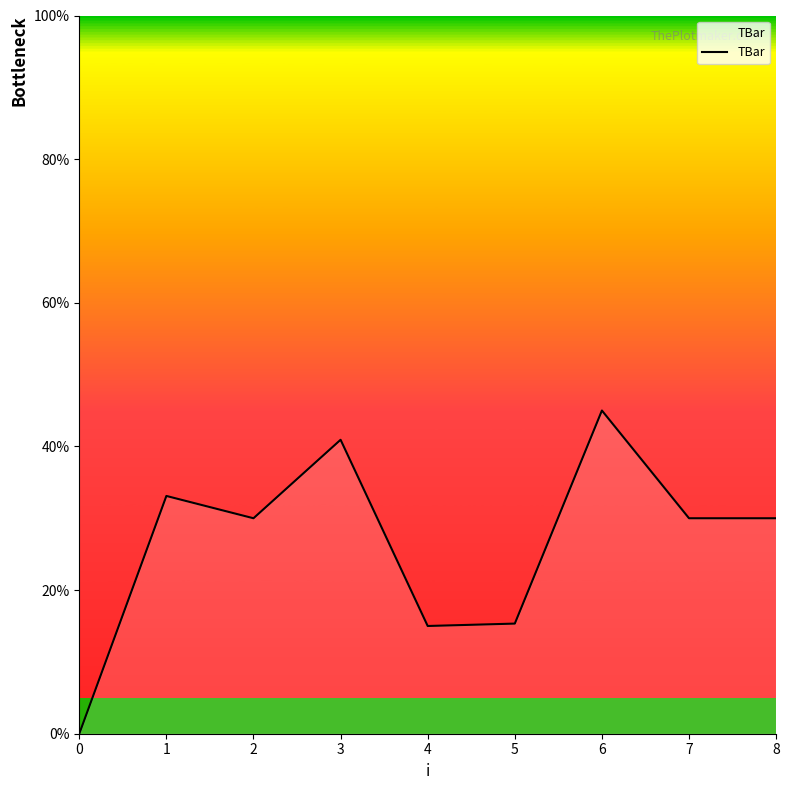

What is the difference between the second highest and minimum values?

40.9